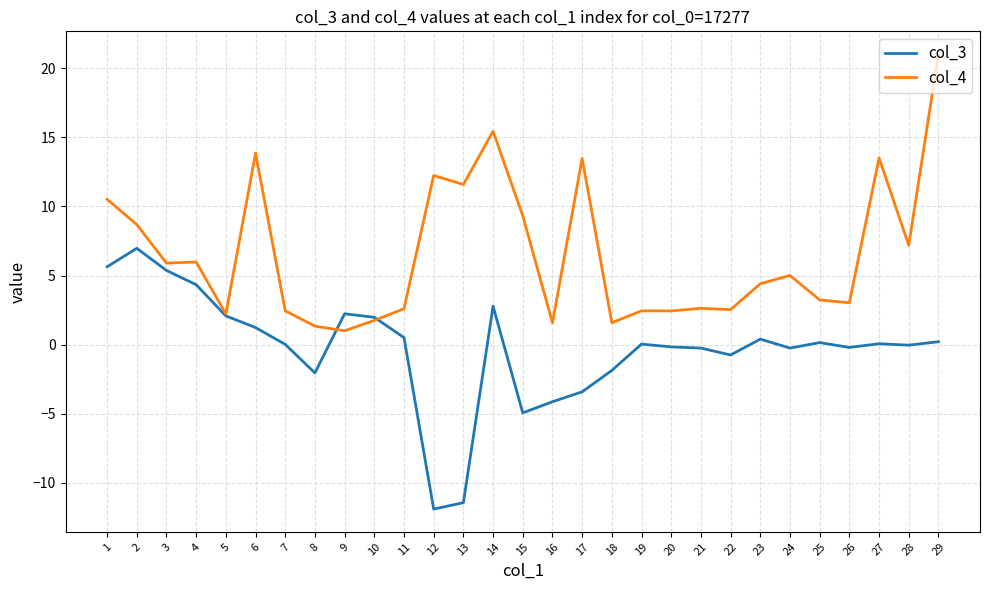

At which category does the chart reach its peak across all series?

29